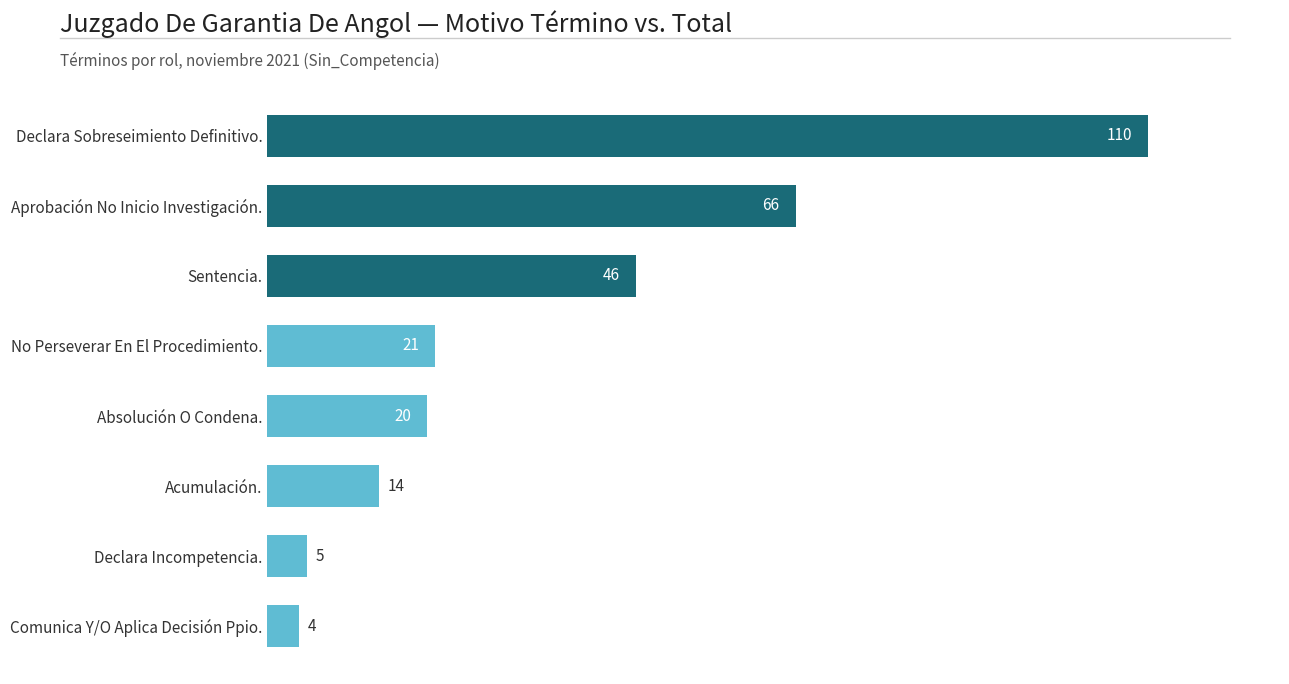

Reading top to bottom, list all the values displayed in this chart.

Declara Sobreseimiento Definitivo.=110	Aprobación No Inicio Investigación.=66	Sentencia.=46	No Perseverar En El Procedimiento.=21	Absolución O Condena.=20	Acumulación.=14	Declara Incompetencia.=5	Comunica Y/O Aplica Decisión Ppio.=4